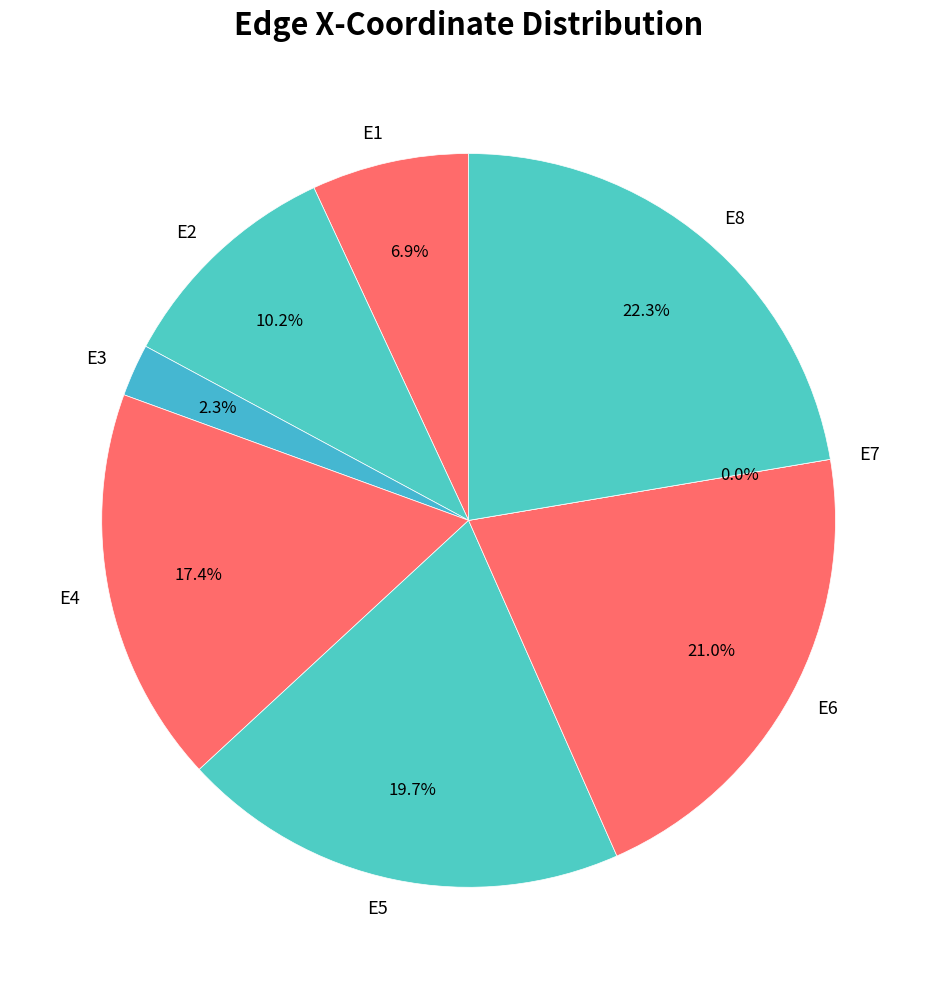

To the nearest percent, what is the combined percentage of E1 and E4?

24%